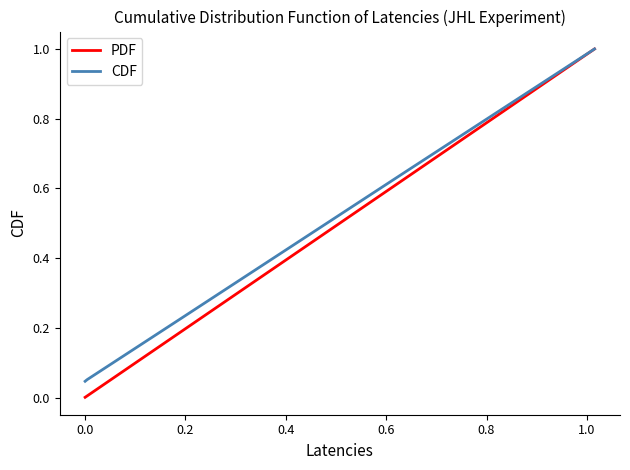

What is the greatest value displayed?

1.0